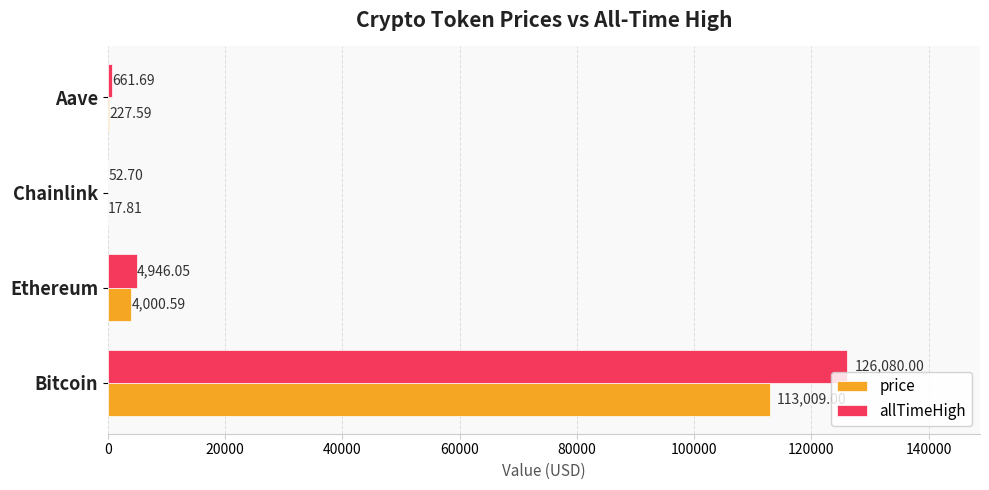

Is the value of price at Bitcoin greater than the value of allTimeHigh at Bitcoin?

No